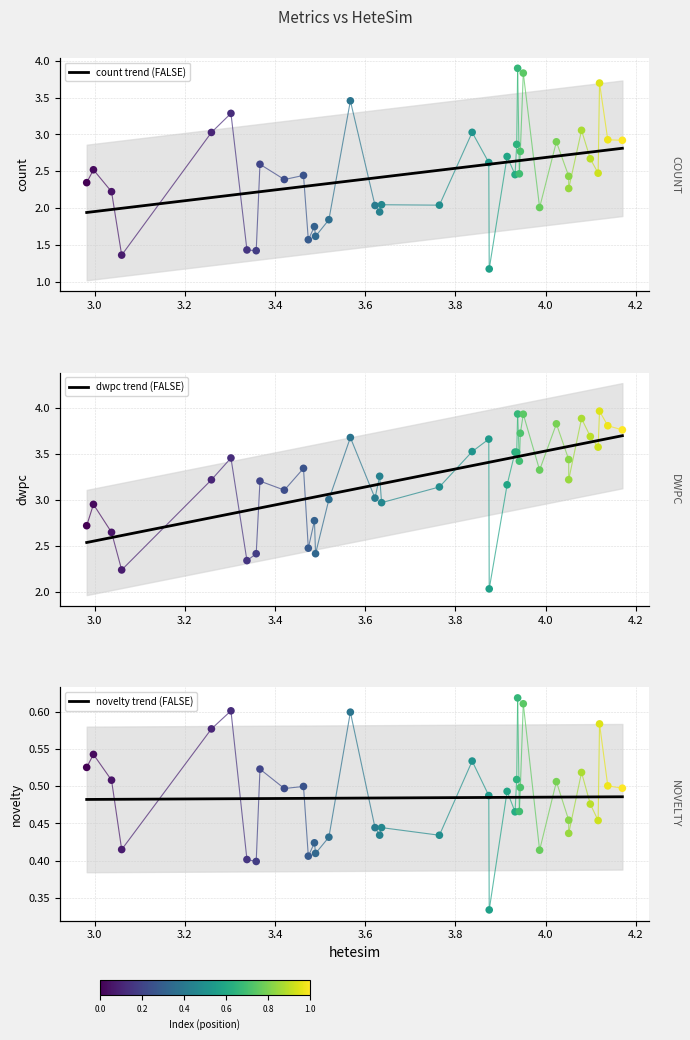

At how many categories does at least one series exceed 1?

40